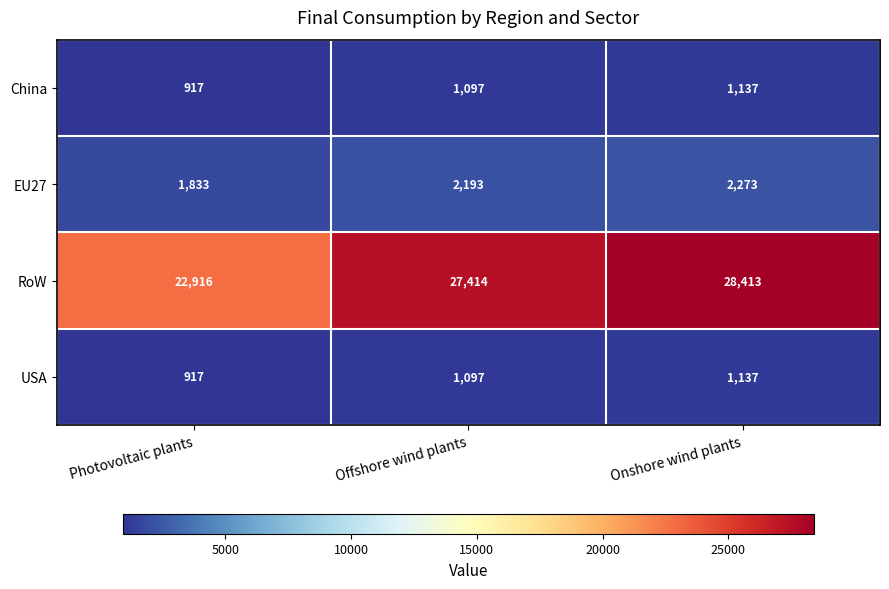

What is the total value across all series at Onshore wind plants?

32960